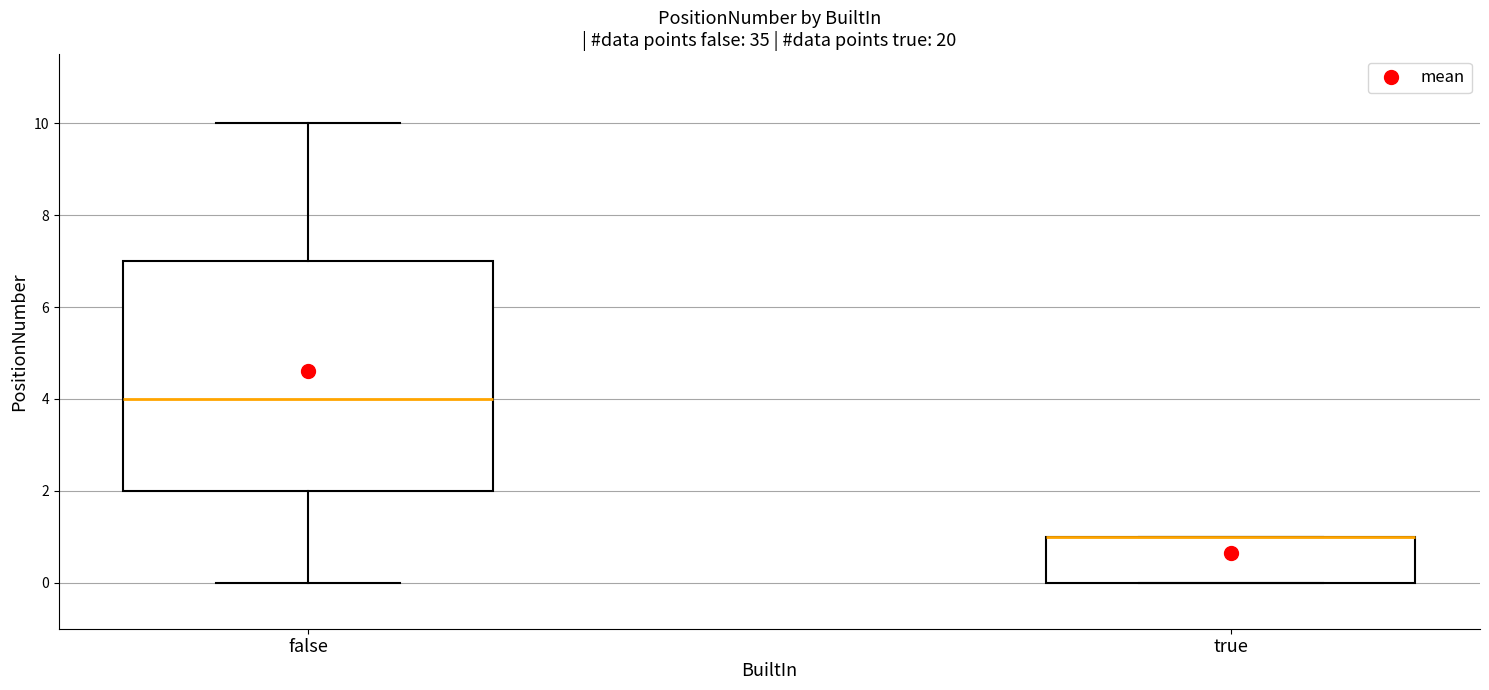

Where is the lower edge of the box for true on the y-axis? The values are not printed on the chart, so give them approximately, as read against the axis.

0